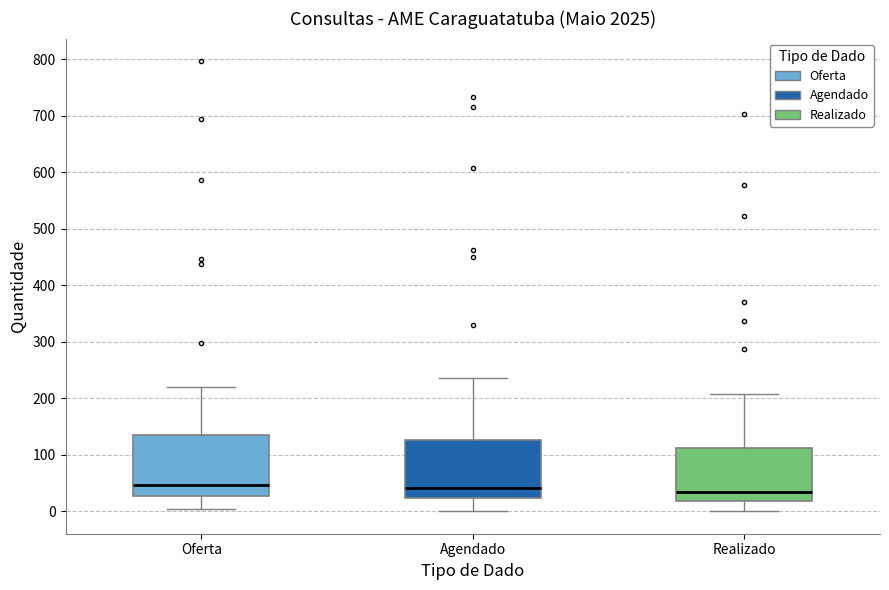

Where is the upper edge of the box for Agendado on the y-axis? The values are not printed on the chart, so give them approximately, as read against the axis.

130